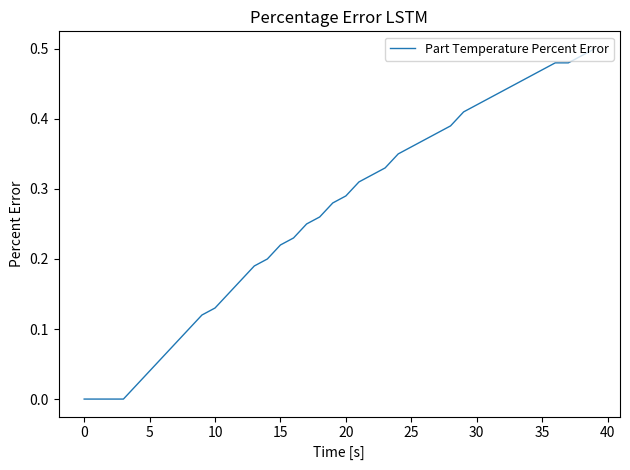

How many lines are shown in the chart?

1